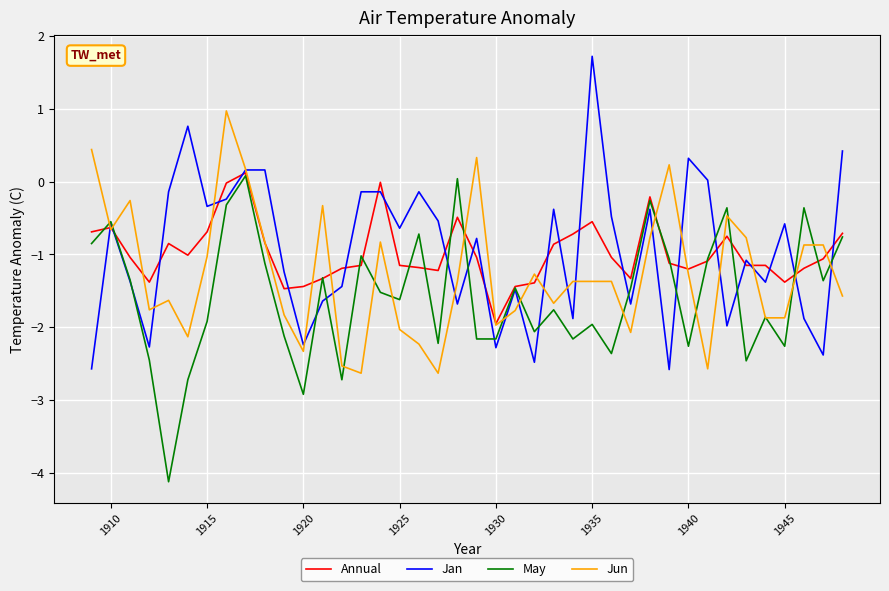

What is the maximum value shown in the chart?

1.7